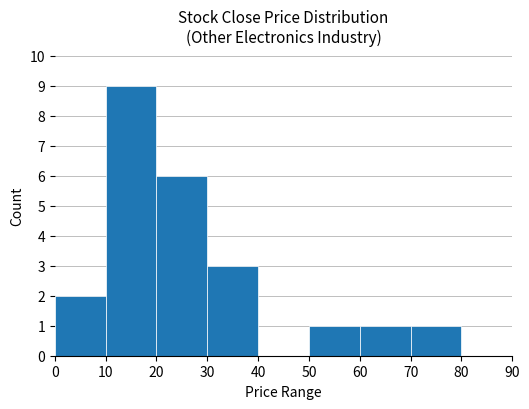

Is it true that the value at 0 is 1?

False